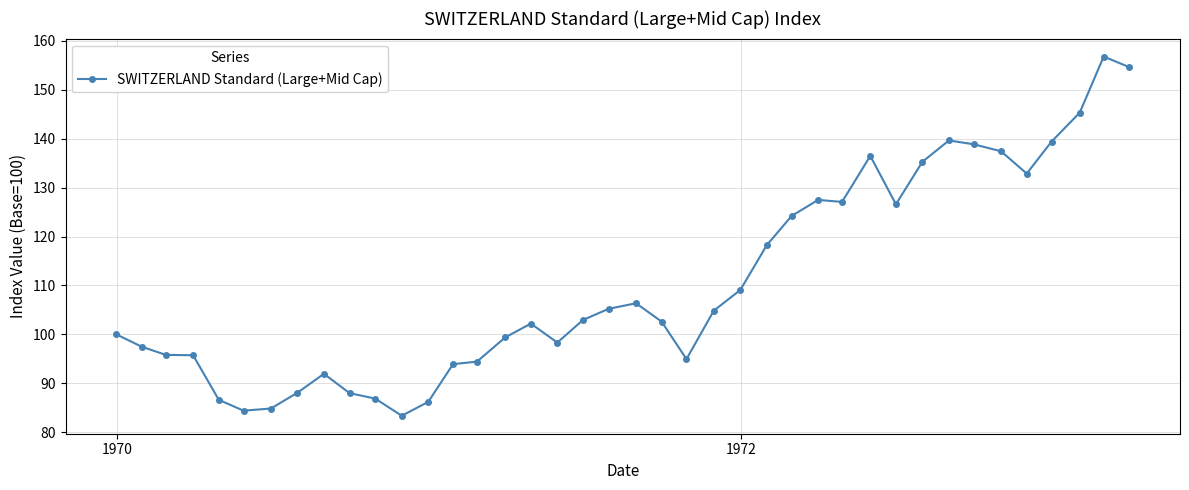

What is the greatest value displayed?

156.8